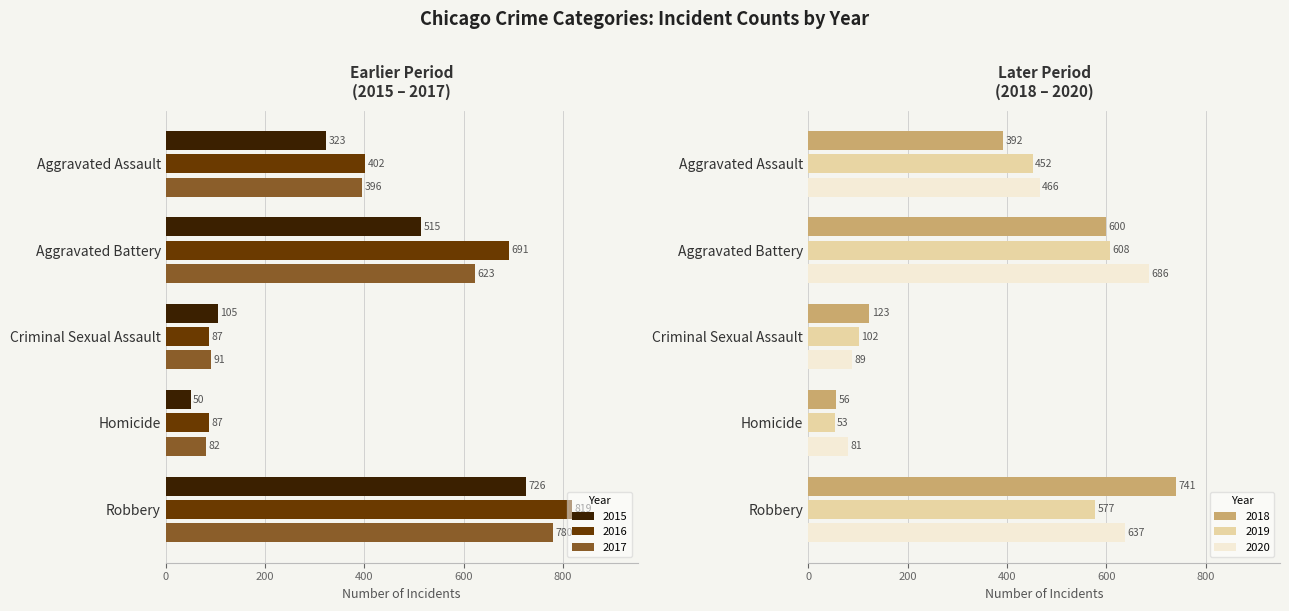

What is the label of the 1st bar from the right?

Robbery